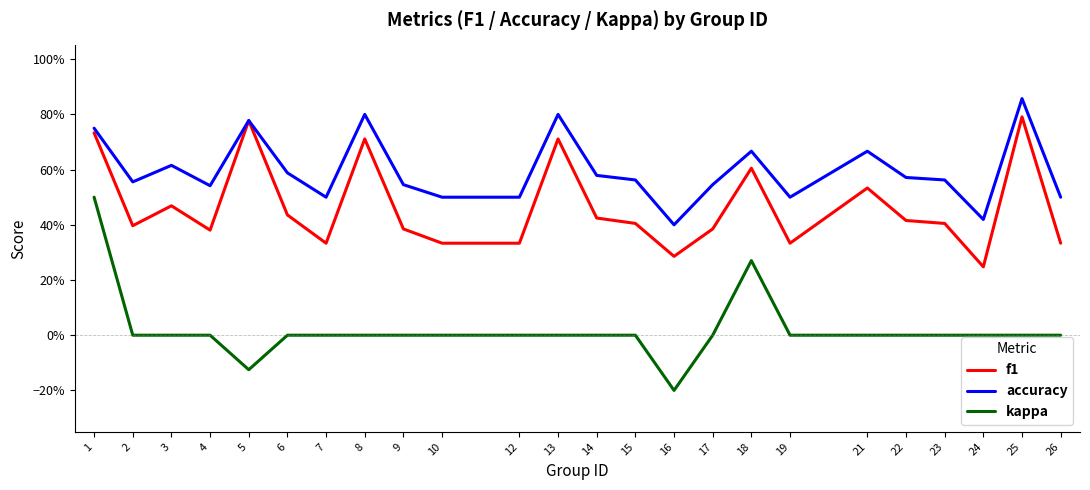

What are all the series names shown in the legend?

f1, accuracy, kappa